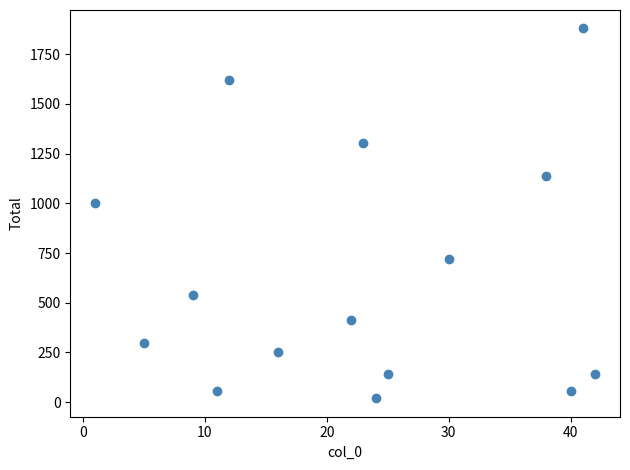

What Y value in the scatter plot is closest to 949?

999.5